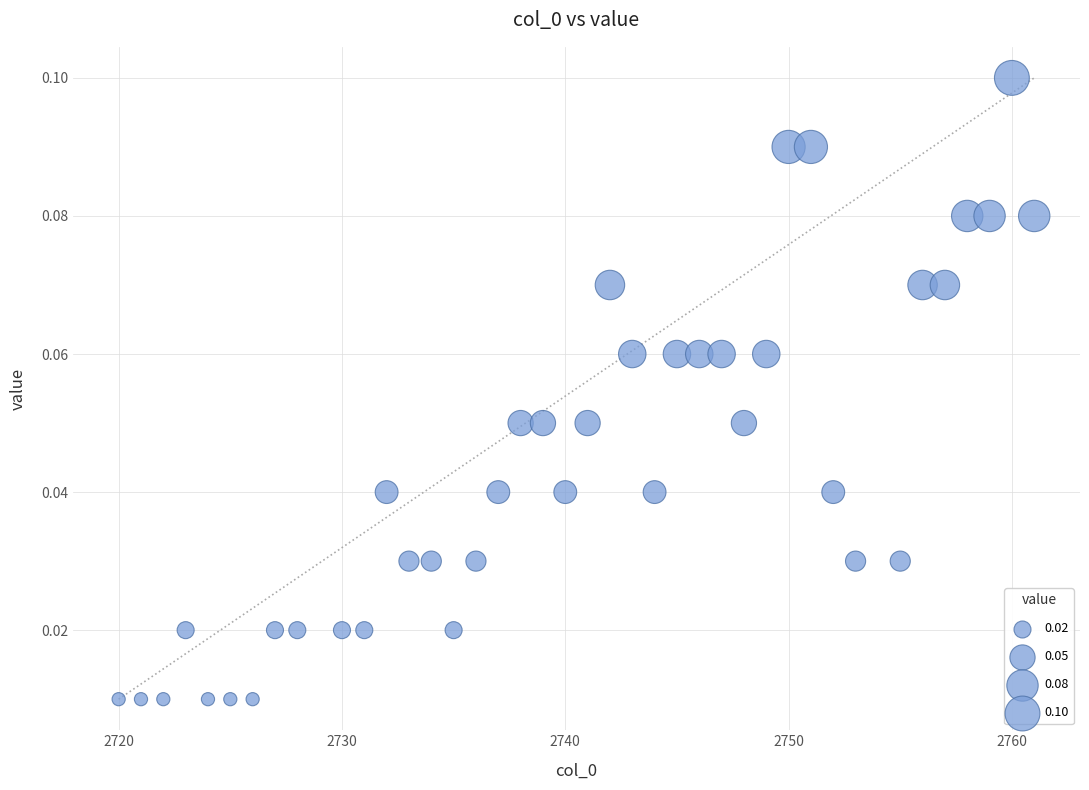

What is the range of X values (max minus min)?

41.0